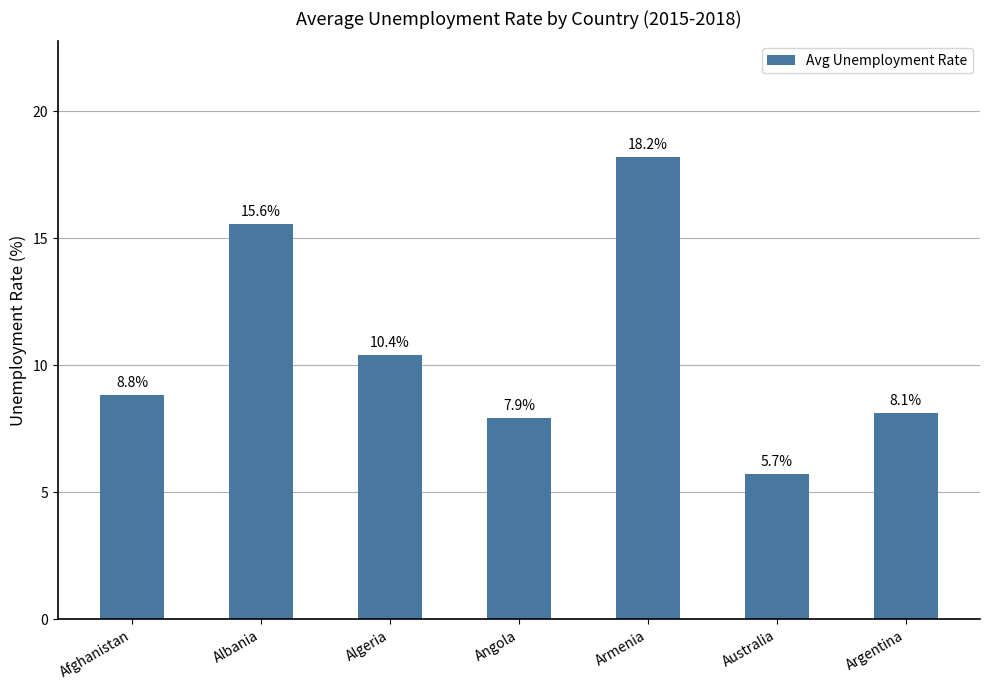

Does the chart contain any negative values?

No